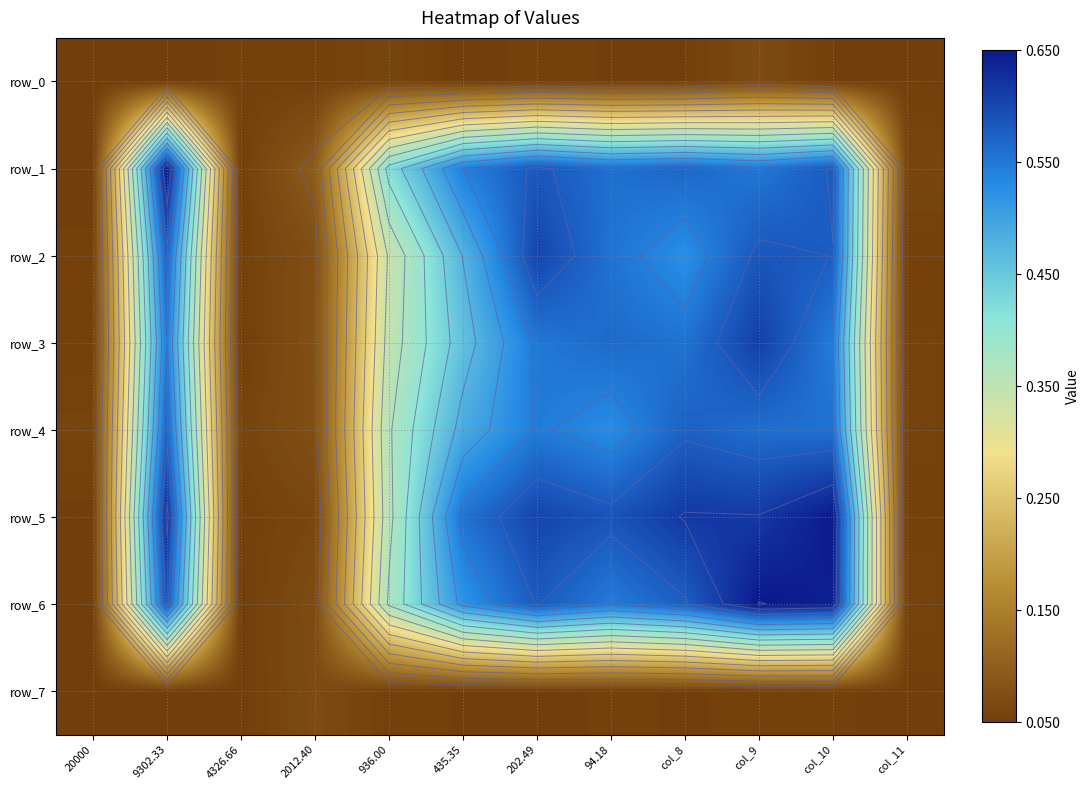

Which series has the widest spread of values?

row_6